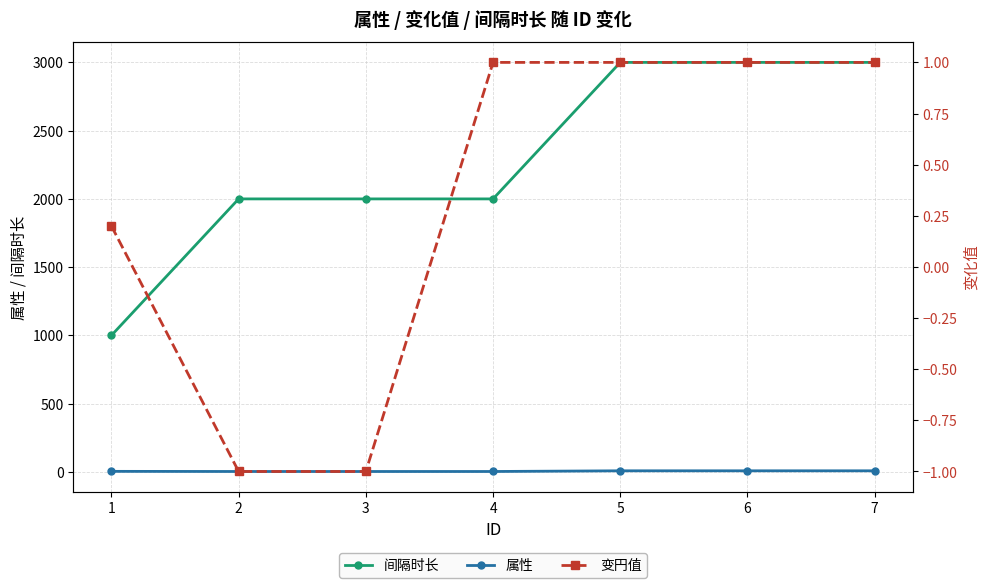

Does the chart display data point markers on the line(s)?

Yes